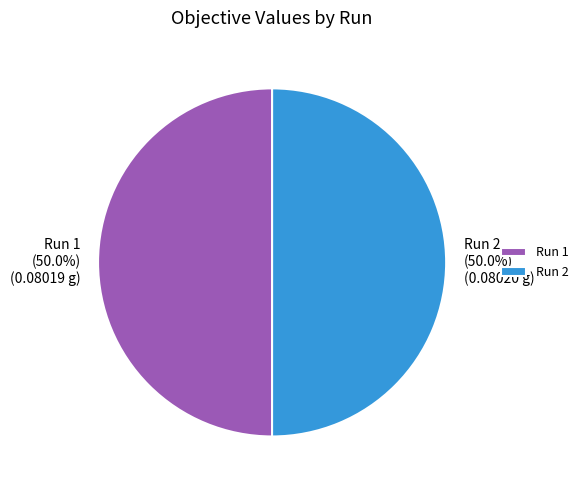

To the nearest percent, what is the combined percentage of Run 1 and Run 2?

100%